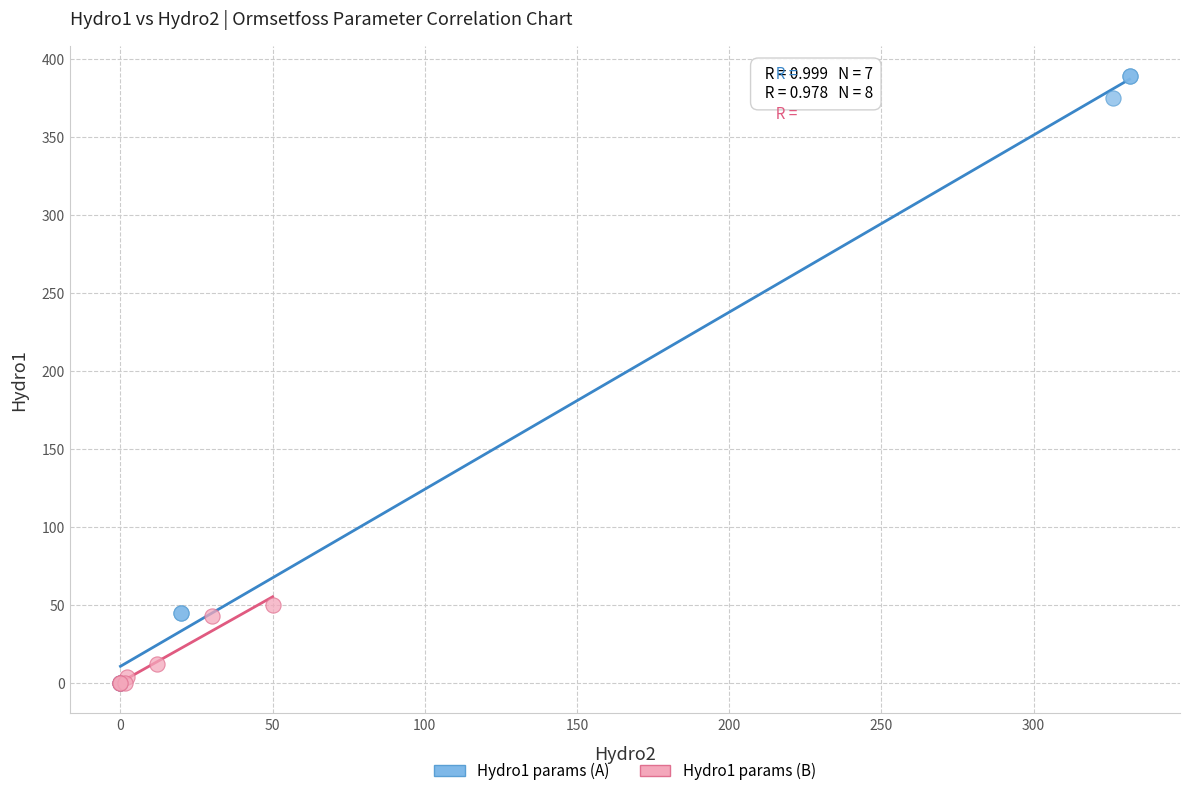

Which series contains the highest Y value?

Hydro1 params (A)